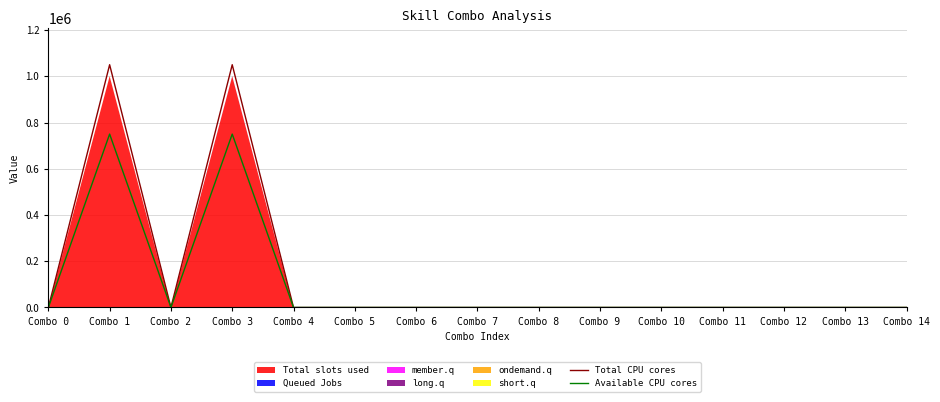

Is the value of Total CPU cores at Combo 9 greater than the value of Available CPU cores at Combo 9?

No